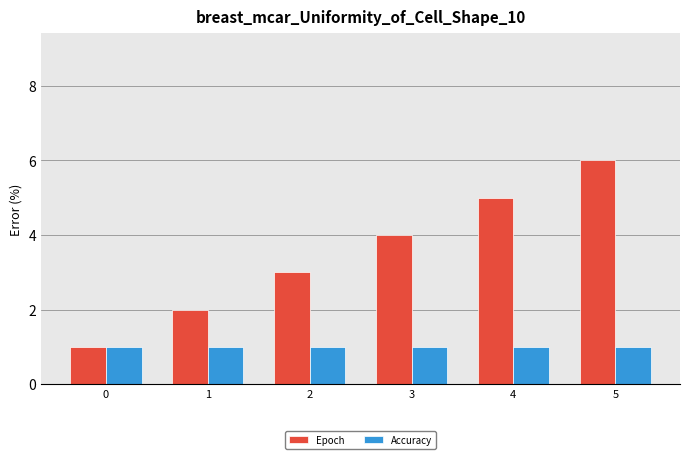

Which series changed the most between 4 and 5?

Epoch